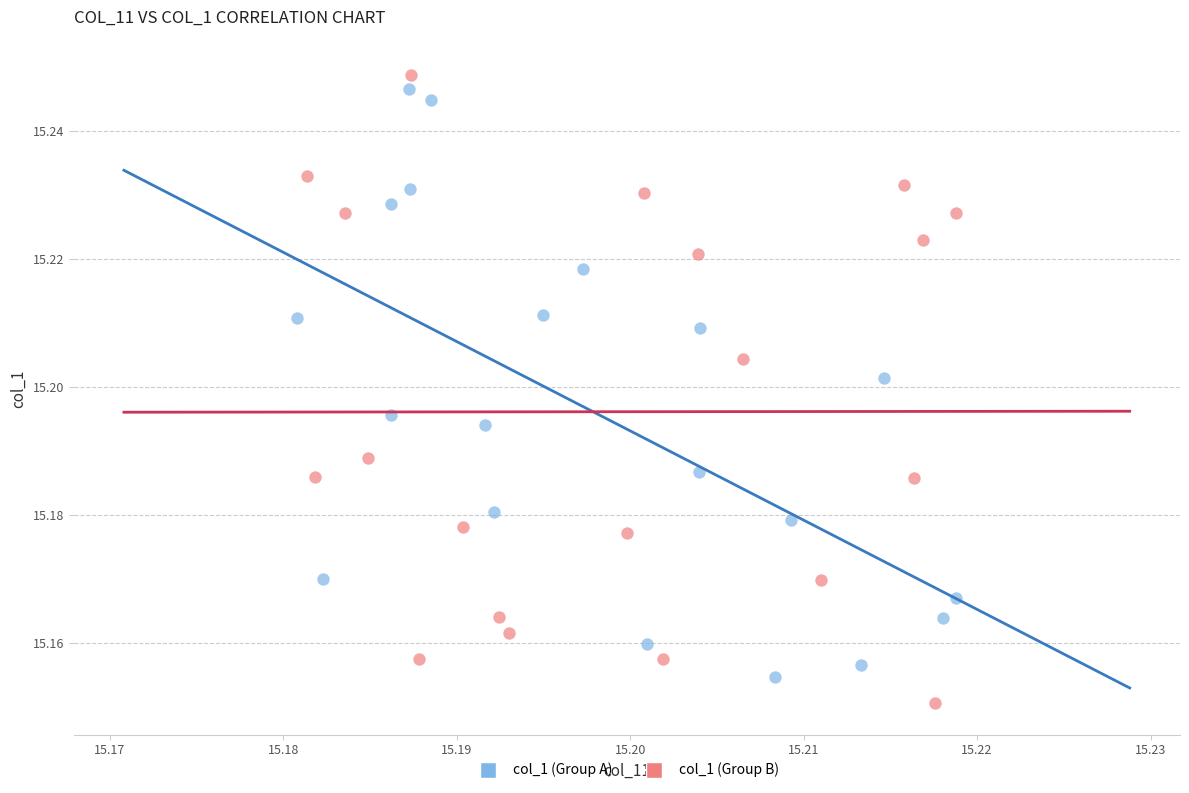

Which series contains the highest Y value?

col_1 (Group B)